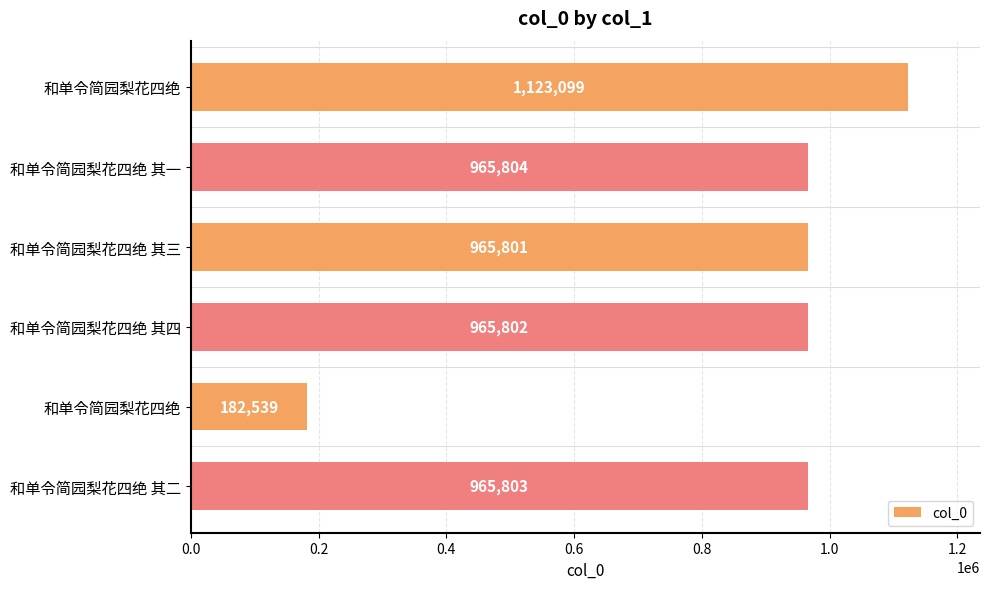

How many series are shown in this chart?

1